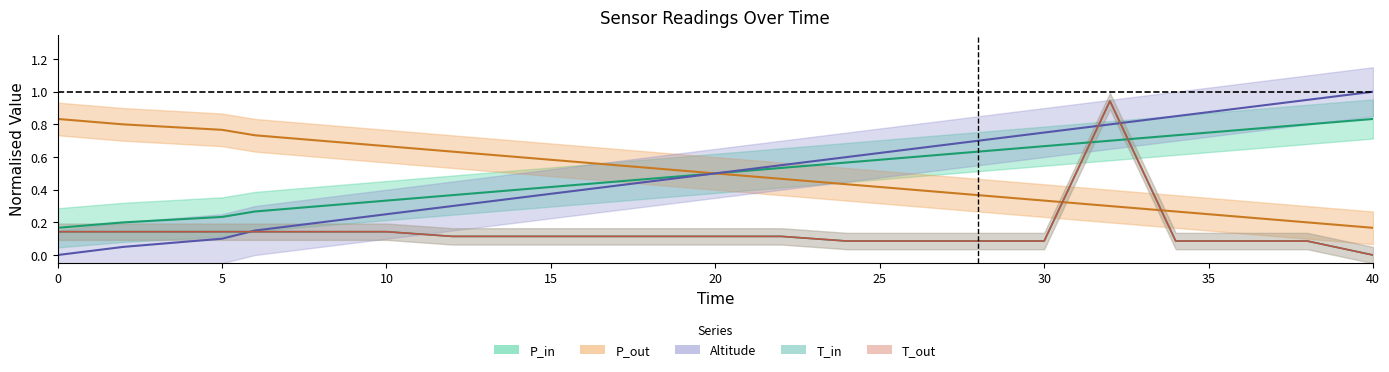

True or false: T_in has more than 2 points higher than both neighbors.

False